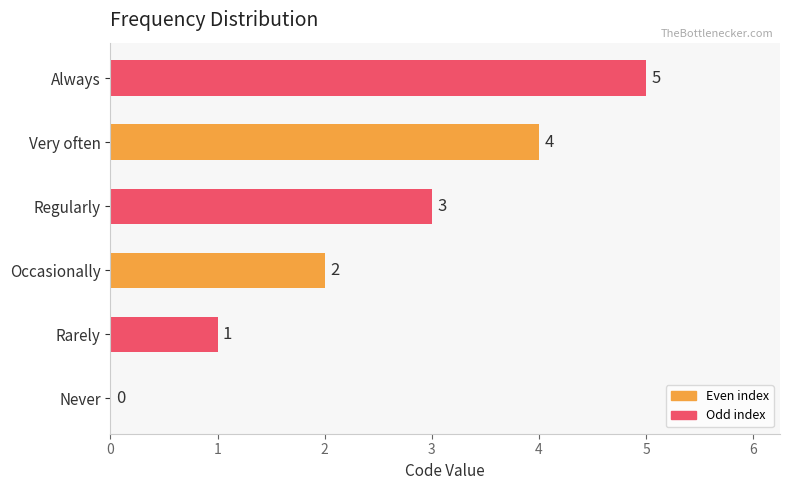

Approximately how many times larger is the value at Always compared to Occasionally?

2.5